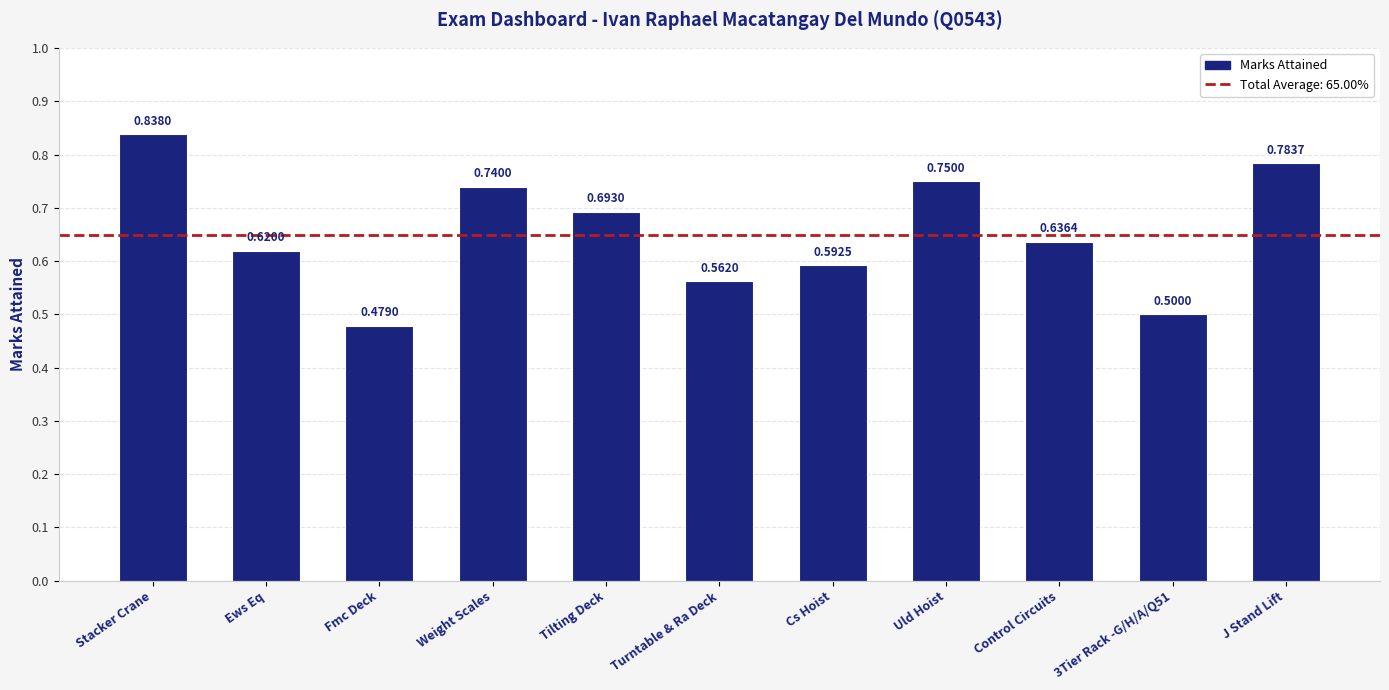

What is the difference between the second highest and second lowest values?

0.3